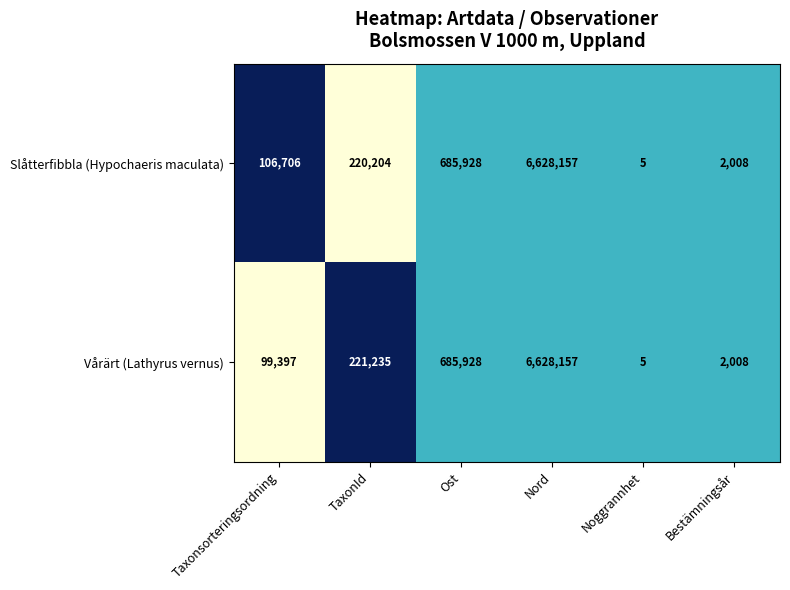

The value of Vårärt (Lathyrus vernus) at TaxonId is 329346. True or false?

False